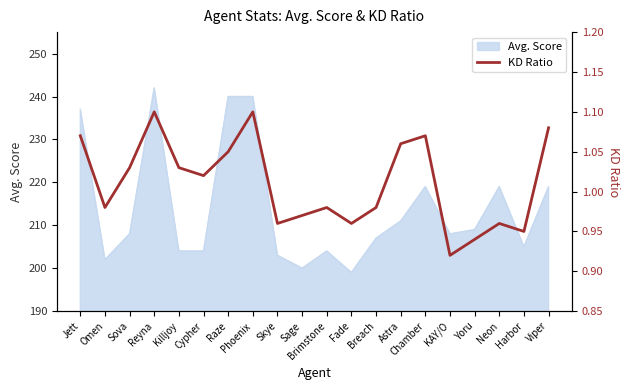

The Avg. Score series shows 83 at Sova. True or false?

False